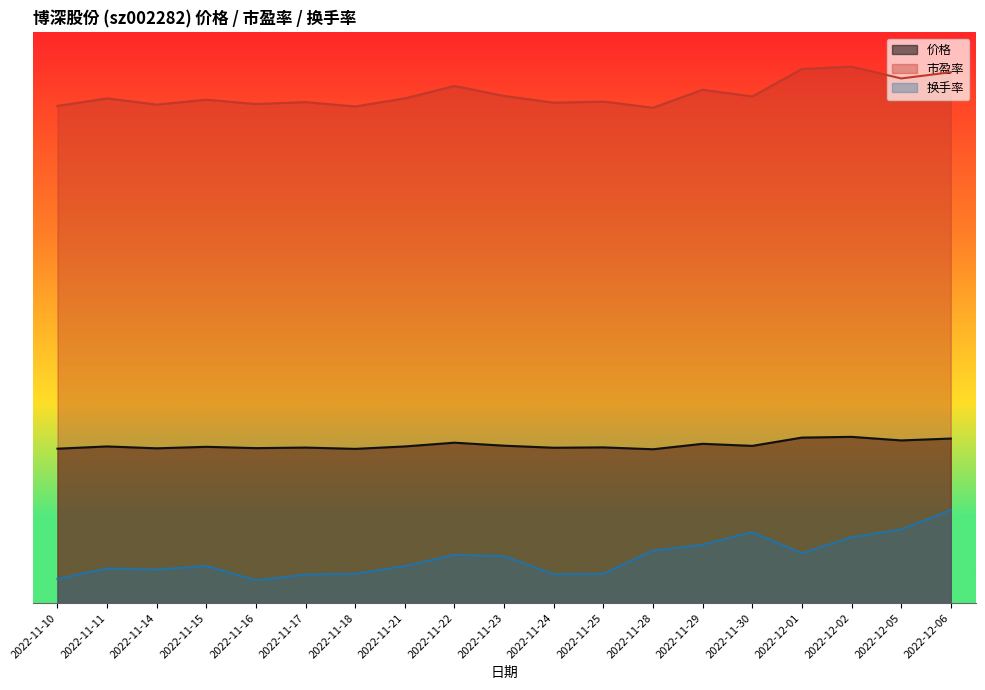

At which label does 市盈率 reach its minimum?

2022-11-28